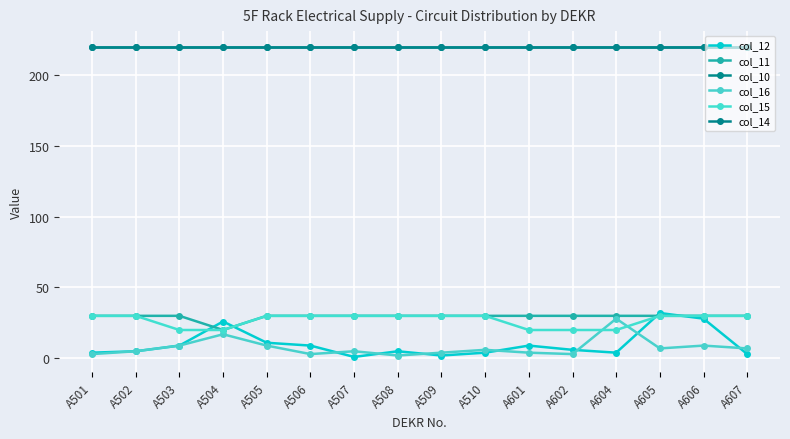

Does the chart have visible grid lines?

Yes